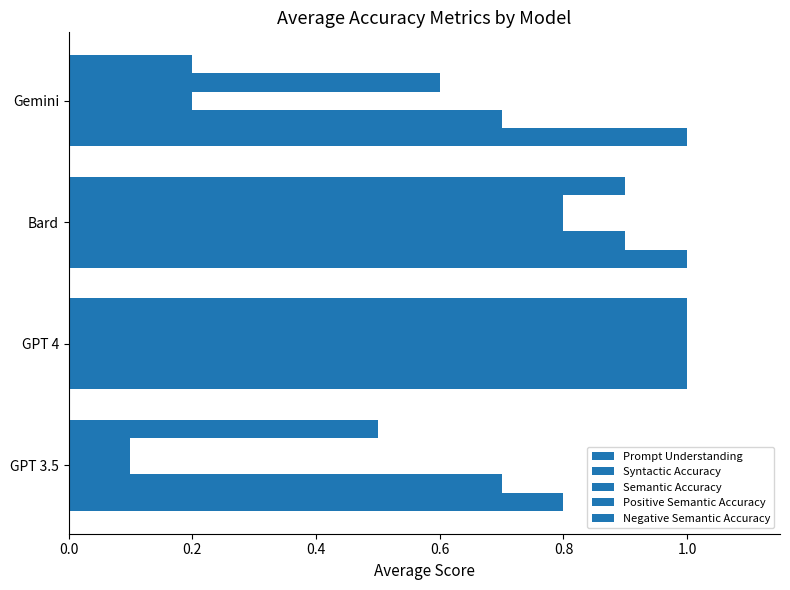

Which series has the largest range (max minus min)?

Semantic Accuracy